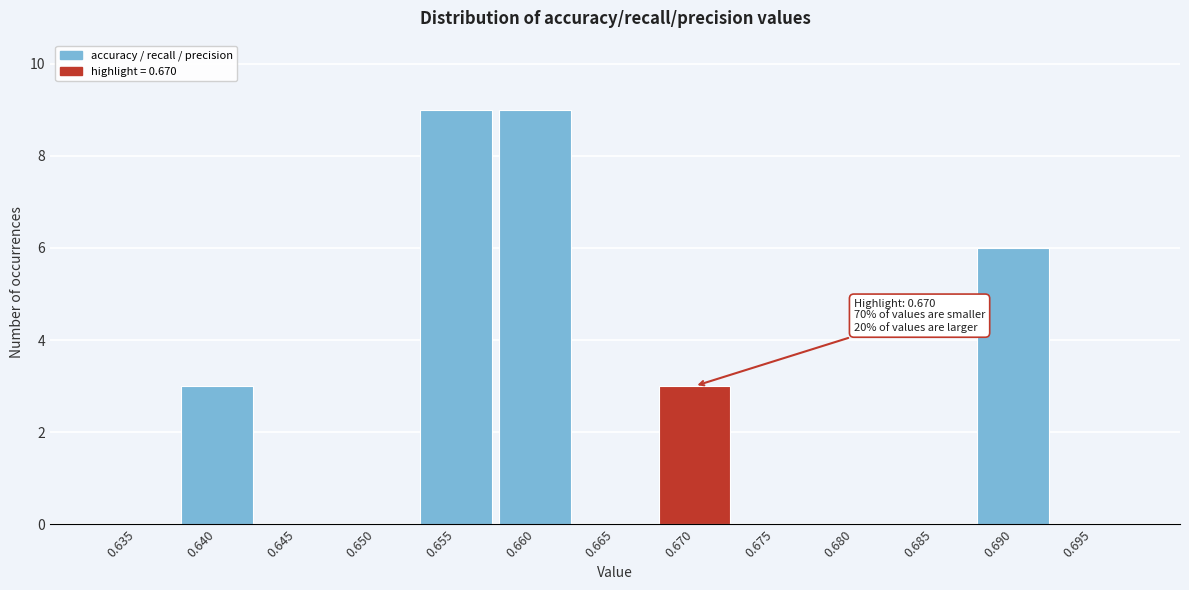

Reading left to right, what are all the values shown in this chart?

0.635=0	0.640=3	0.645=0	0.650=0	0.655=9	0.660=9	0.665=0	0.670=3	0.675=0	0.680=0	0.685=0	0.690=6	0.695=0